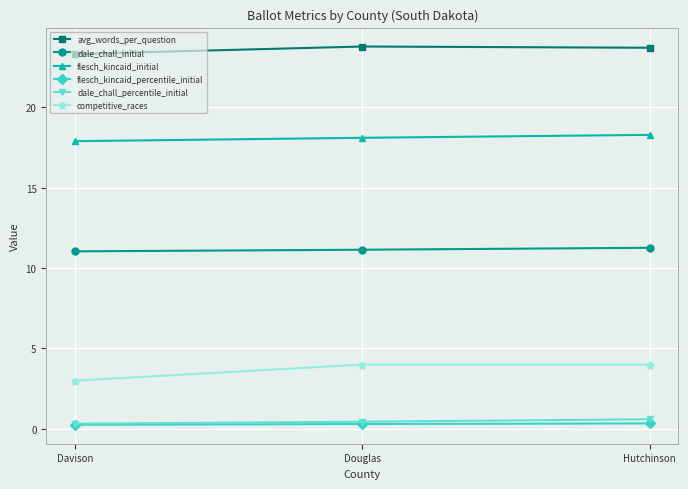

What position from the right is Hutchinson?

1